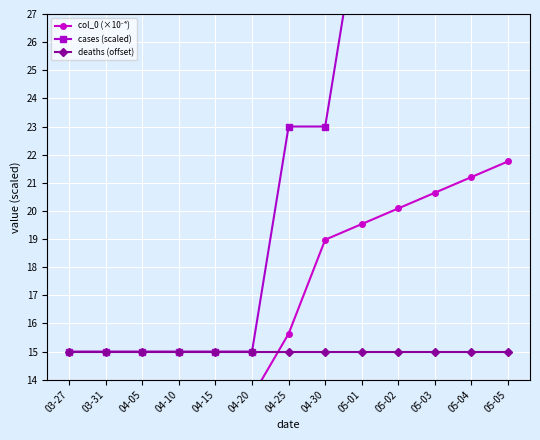

What is the value of the cases (scaled) point at the 3rd from the left?

15.0